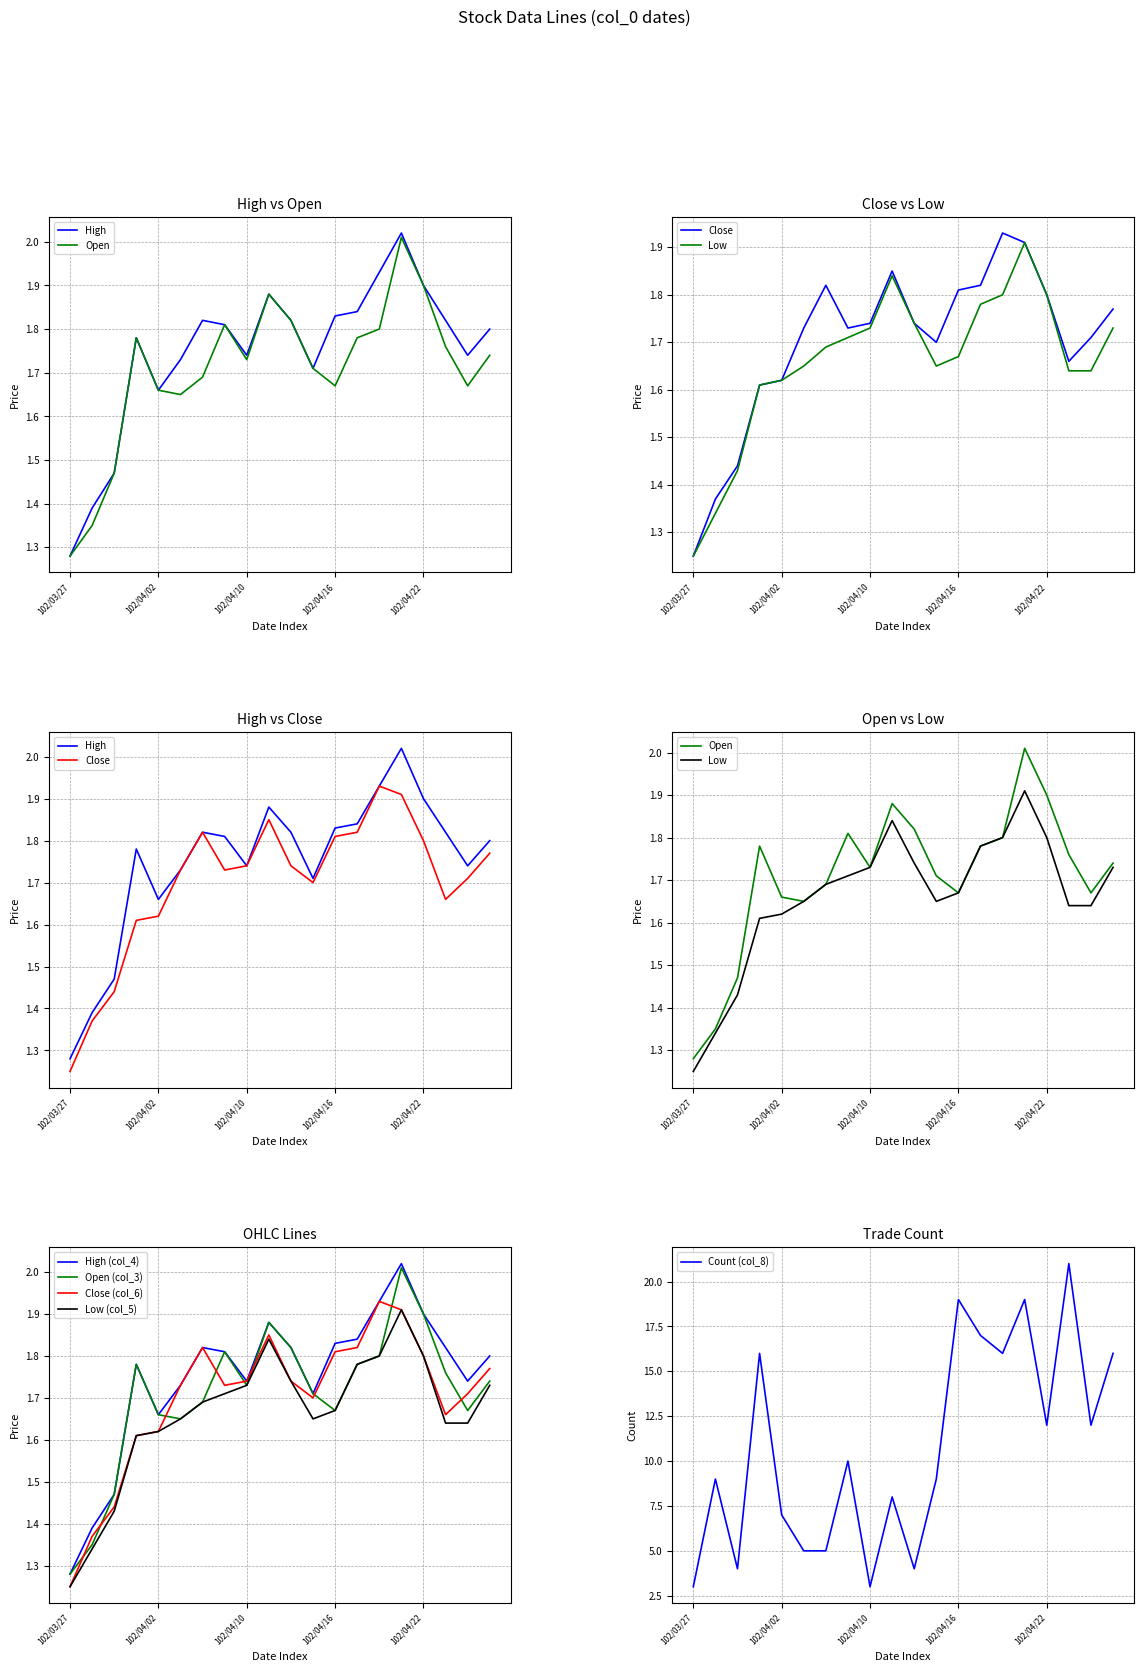

True or false: col_4 and col_8 cross at least once.

False